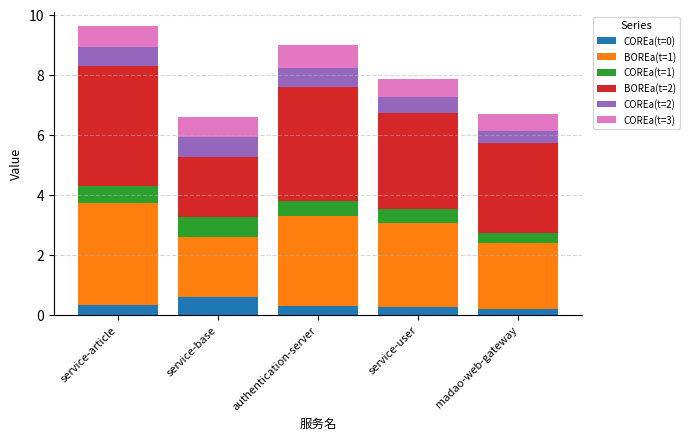

What is the difference between the maximum and minimum values in the COREa(t=0) series?

0.4